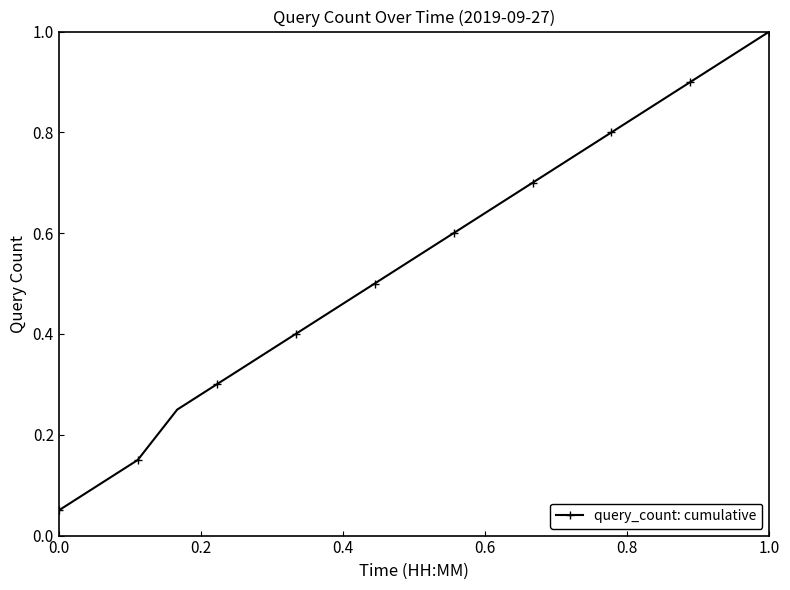

What is the greatest value displayed?

1.0